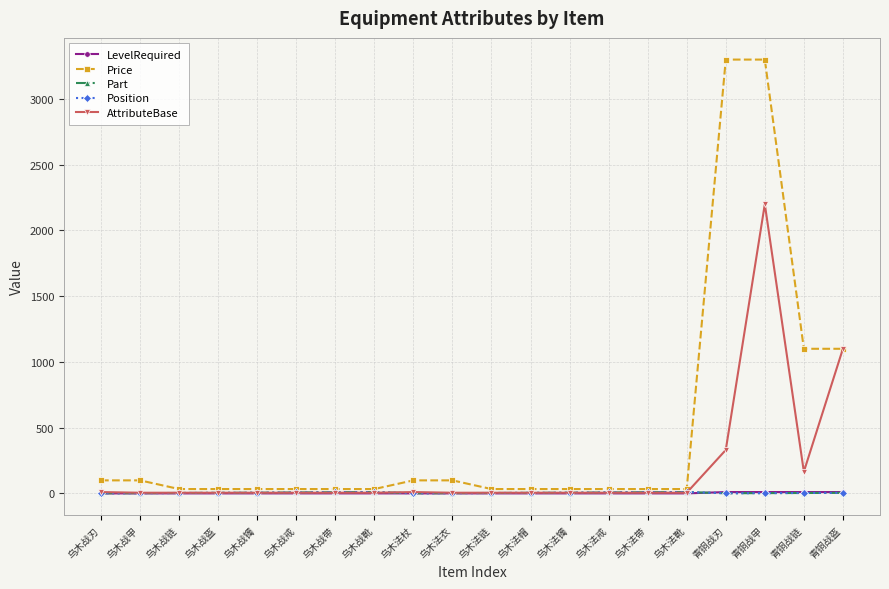

Reading right to left, transcribe all the data shown in this chart.

LevelRequired: 青铜战盔=10	青铜战链=10	青铜战甲=10	青铜战刃=10	乌木法靴=0	乌木法带=0	乌木法戒=0	乌木法镯=0	乌木法帽=0	乌木法链=0	乌木法衣=0	乌木法杖=0	乌木战靴=0	乌木战带=0	乌木战戒=0	乌木战镯=0	乌木战盔=0	乌木战链=0	乌木战甲=0	乌木战刃=0
Price: 青铜战盔=1100	青铜战链=1100	青铜战甲=3300	青铜战刃=3300	乌木法靴=33	乌木法带=33	乌木法戒=33	乌木法镯=33	乌木法帽=33	乌木法链=33	乌木法衣=99	乌木法杖=99	乌木战靴=33	乌木战带=33	乌木战戒=33	乌木战镯=33	乌木战盔=33	乌木战链=33	乌木战甲=99	乌木战刃=99
Part: 青铜战盔=4	青铜战链=3	青铜战甲=2	青铜战刃=1	乌木法靴=10	乌木法带=9	乌木法戒=7	乌木法镯=5	乌木法帽=4	乌木法链=3	乌木法衣=2	乌木法杖=1	乌木战靴=10	乌木战带=9	乌木战戒=7	乌木战镯=5	乌木战盔=4	乌木战链=3	乌木战甲=2	乌木战刃=1
Position: 青铜战盔=4	青铜战链=3	青铜战甲=2	青铜战刃=1	乌木法靴=10	乌木法带=9	乌木法戒=7	乌木法镯=5	乌木法帽=4	乌木法链=3	乌木法衣=2	乌木法杖=1	乌木战靴=10	乌木战带=9	乌木战戒=7	乌木战镯=5	乌木战盔=4	乌木战链=3	乌木战甲=2	乌木战刃=1
AttributeBase: 青铜战盔=1100	青铜战链=165	青铜战甲=2200	青铜战刃=330	乌木法靴=5	乌木法带=5	乌木法戒=5	乌木法镯=5	乌木法帽=5	乌木法链=5	乌木法衣=5	乌木法杖=10	乌木战靴=5	乌木战带=5	乌木战戒=5	乌木战镯=5	乌木战盔=5	乌木战链=5	乌木战甲=5	乌木战刃=10